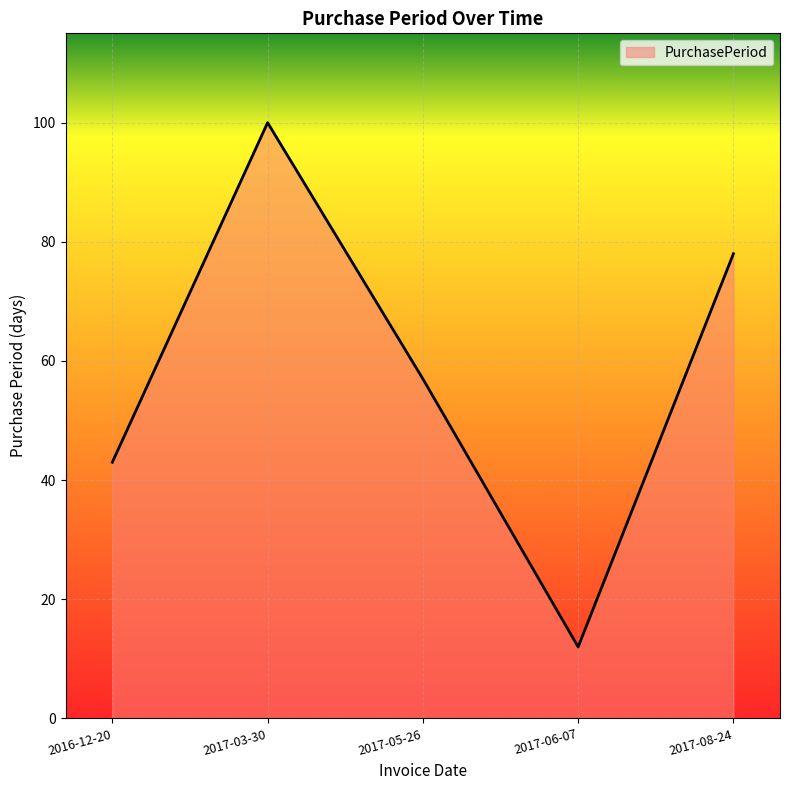

Reading left to right, transcribe all the data shown in this chart.

43	100	57	12	78